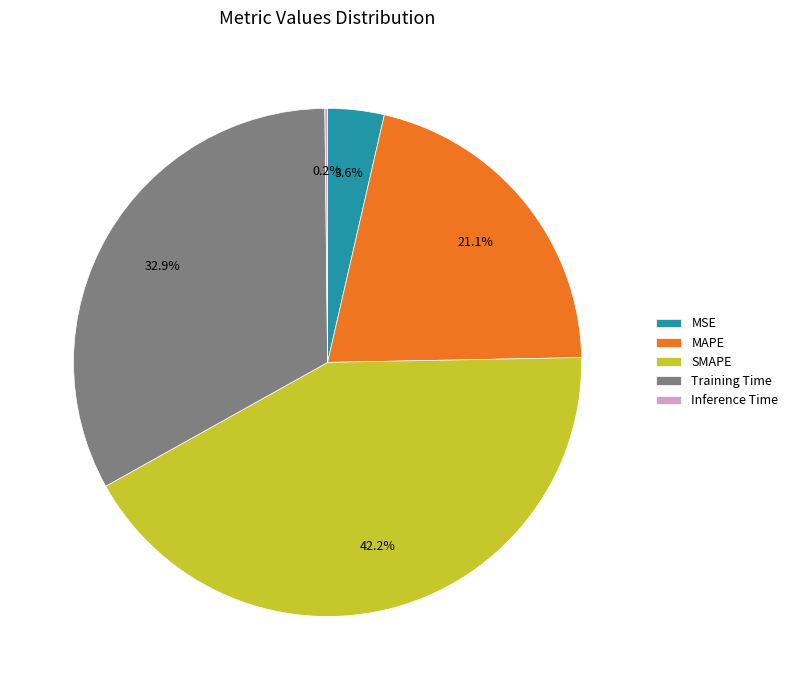

Approximately how many times larger is the value at MAPE compared to SMAPE?

0.5